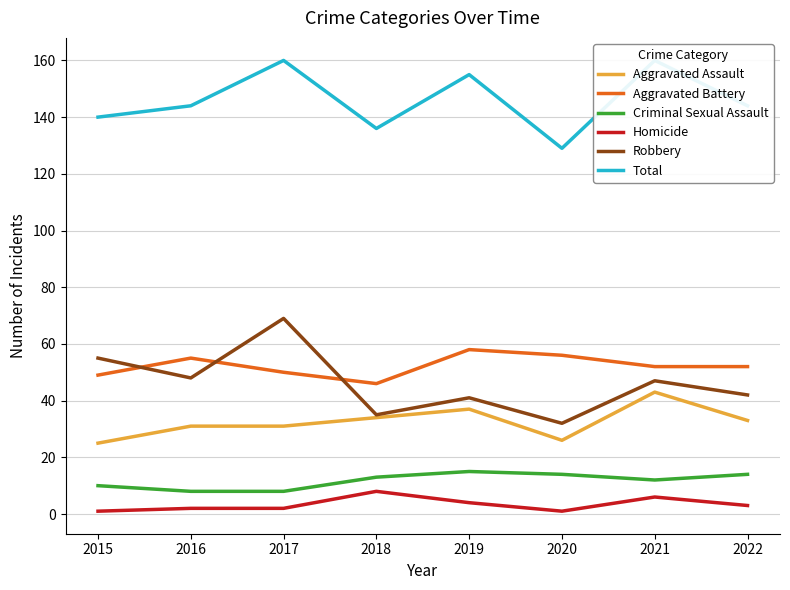

The value of Homicide at 2018 is 8. True or false?

True